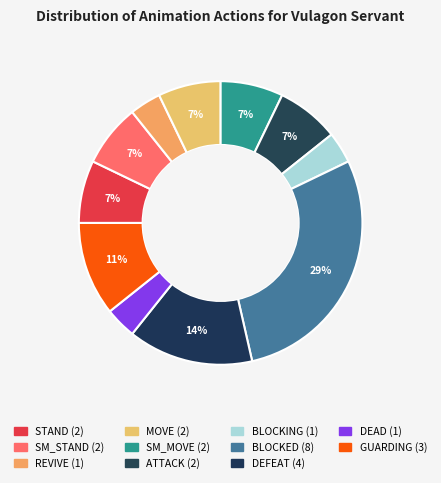

What percentage do BLOCKED and MOVE together represent?

35.7%